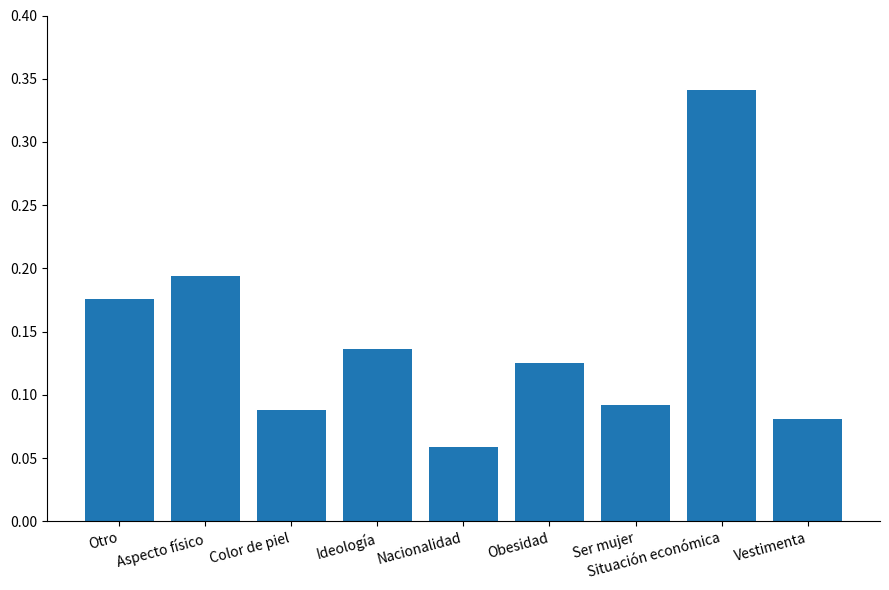

What is the label of the 4th bar from the right?

Obesidad